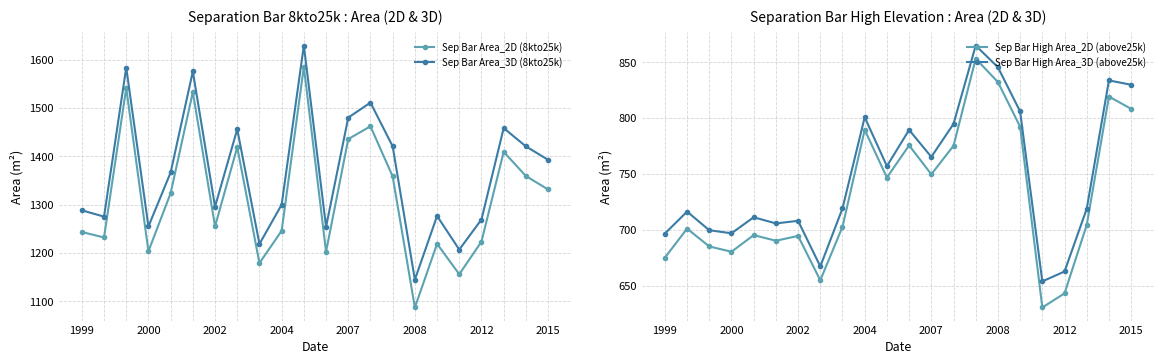

The Sep Bar Area_3D (8kto25k) series shows 692.7 at 2007. True or false?

False